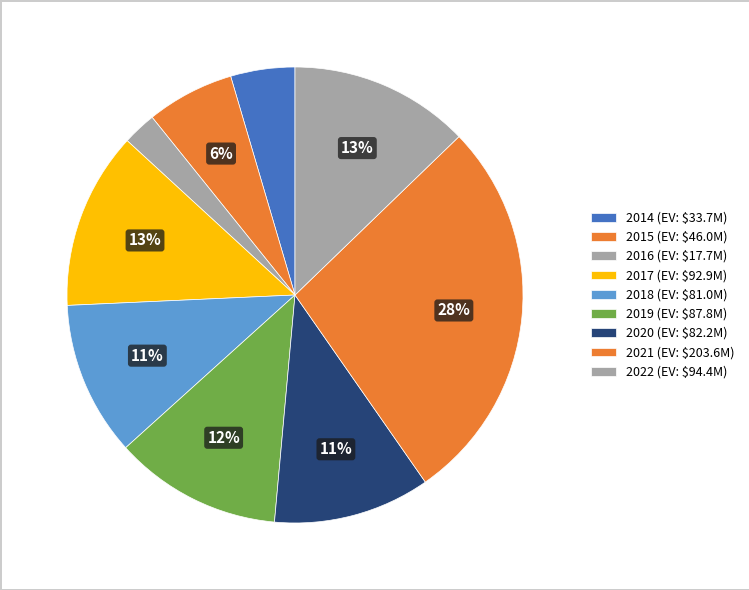

Count the number of slices in the pie.

9